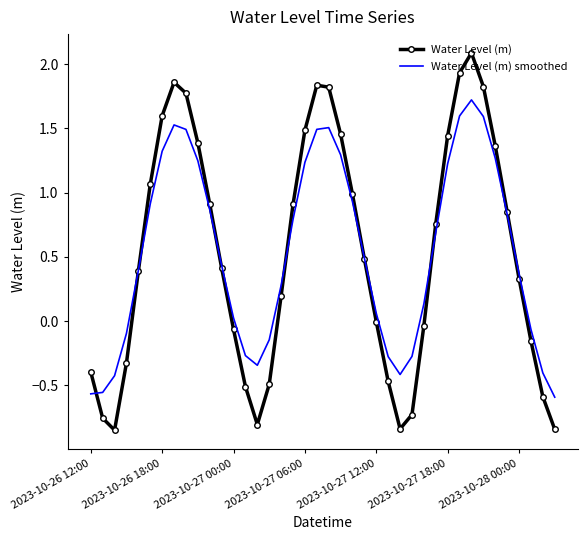

What is the highest value of the Water Level (m) smoothed series?

1.7